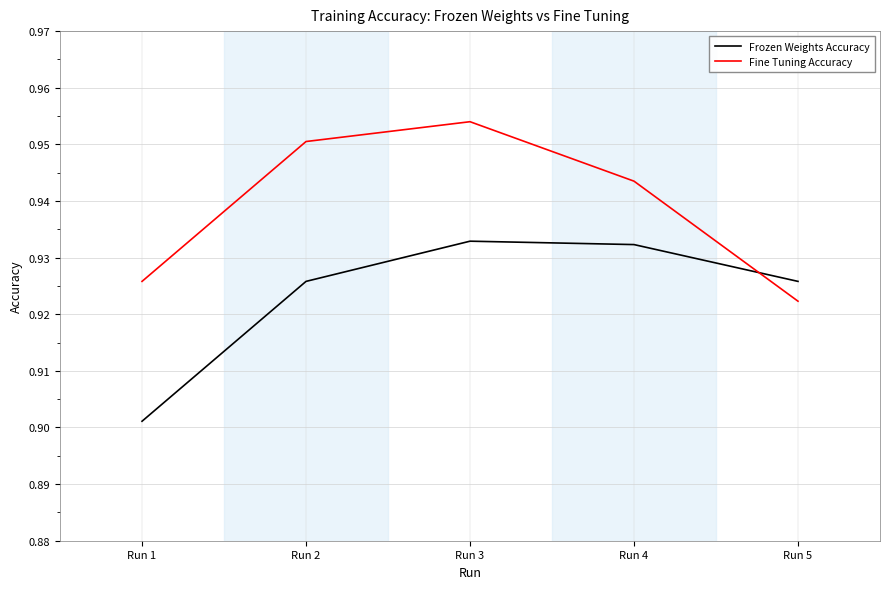

Where do Fine Tuning Accuracy and Frozen Weights Accuracy first cross each other?

Run 4 and Run 5